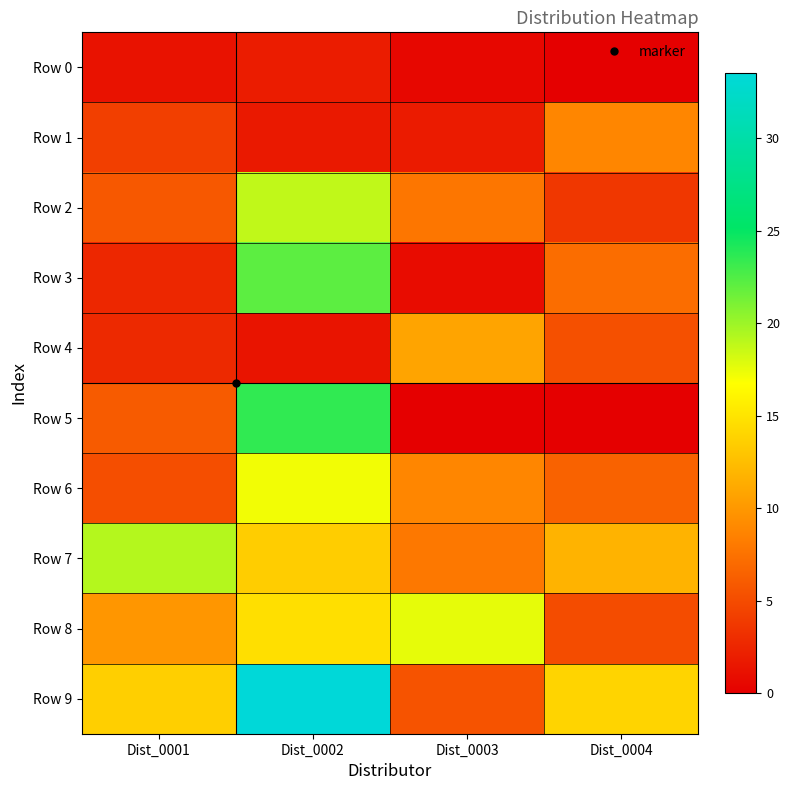

Between Dist_0001 and Dist_0004, which is larger?

Dist_0001